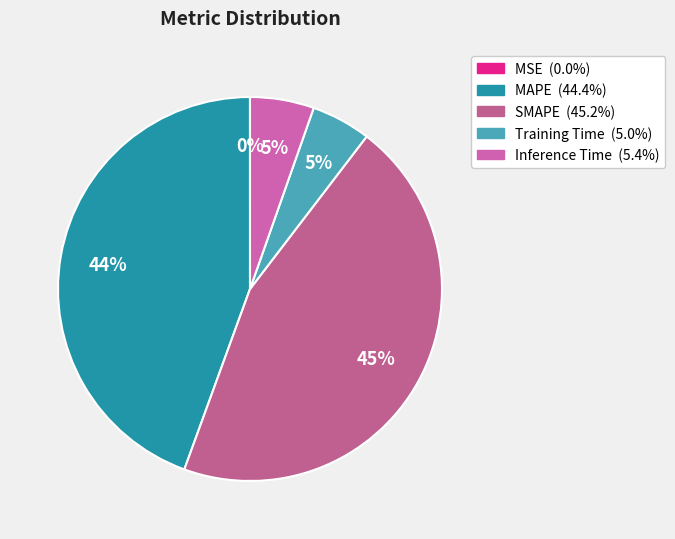

True or false: MSE accounts for 10% of the total.

False